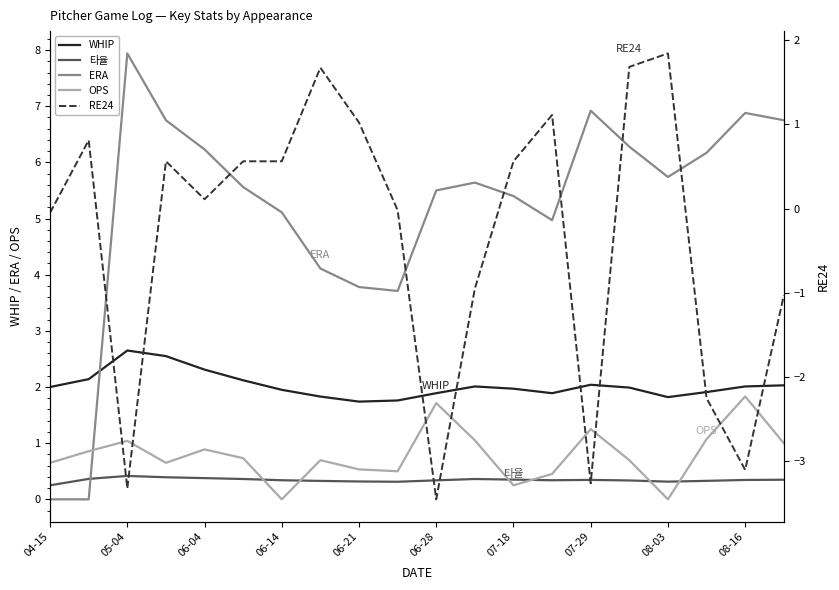

Which series changed the most between 06-28 and 17?

RE24